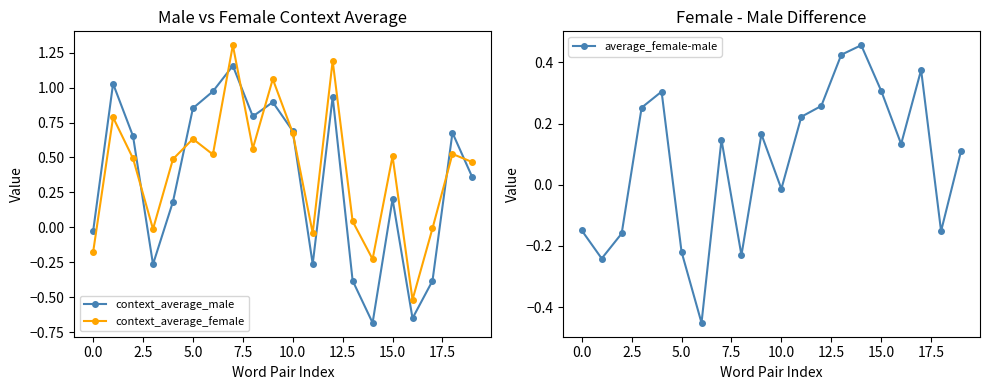

What position from the left is 13?

14